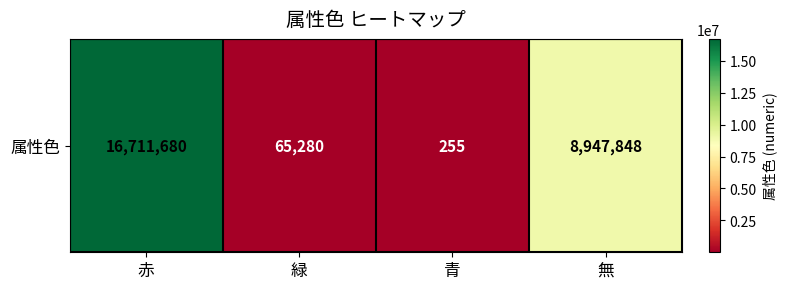

What is the sum of all values?

25725063